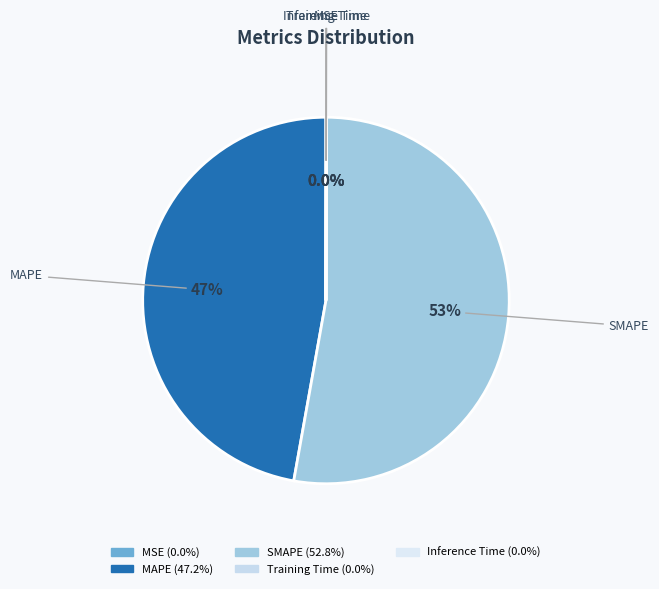

Which category has the biggest portion of the pie?

SMAPE